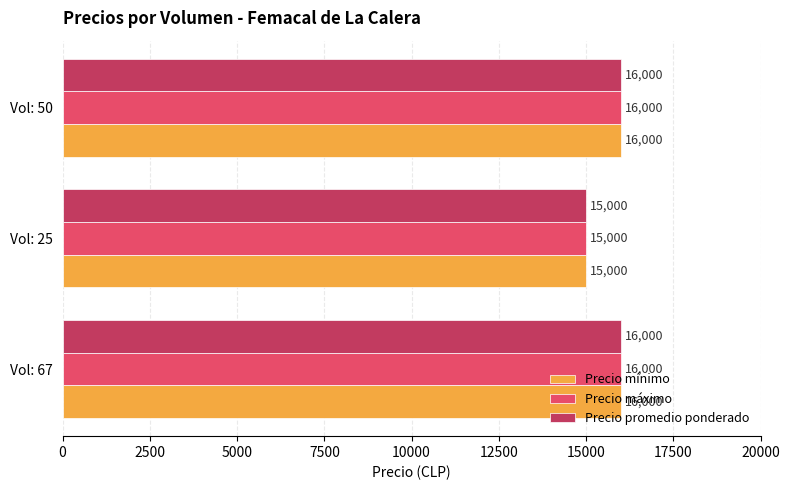

Which category has the lowest value across all series?

Vol: 25